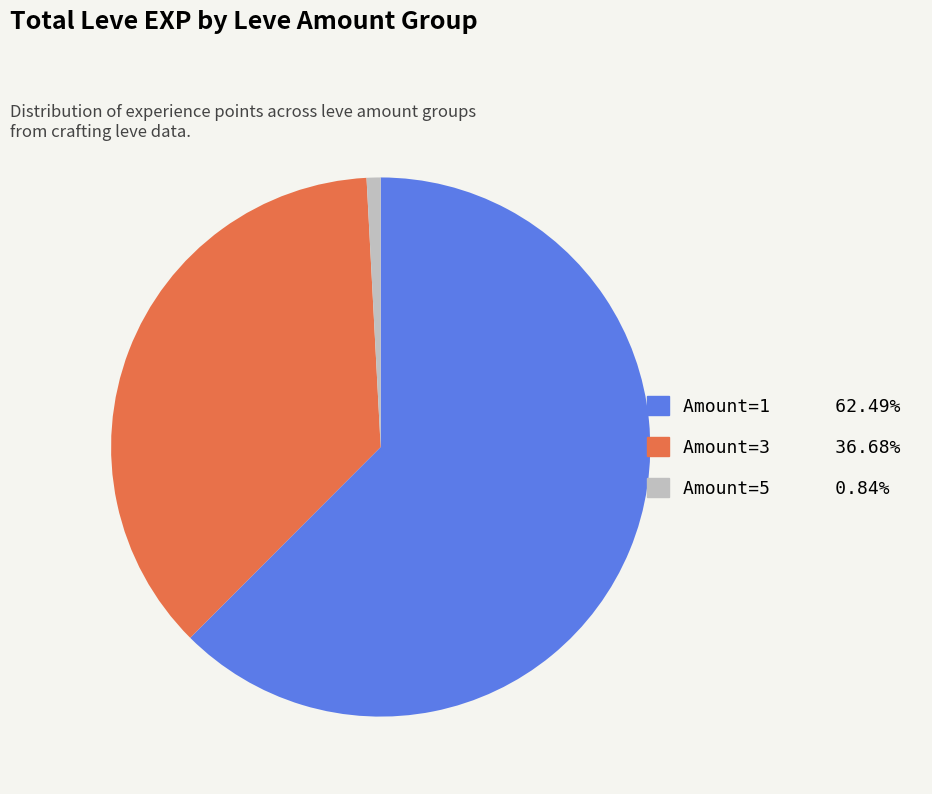

Is there any slice that represents more than half of the pie?

Yes